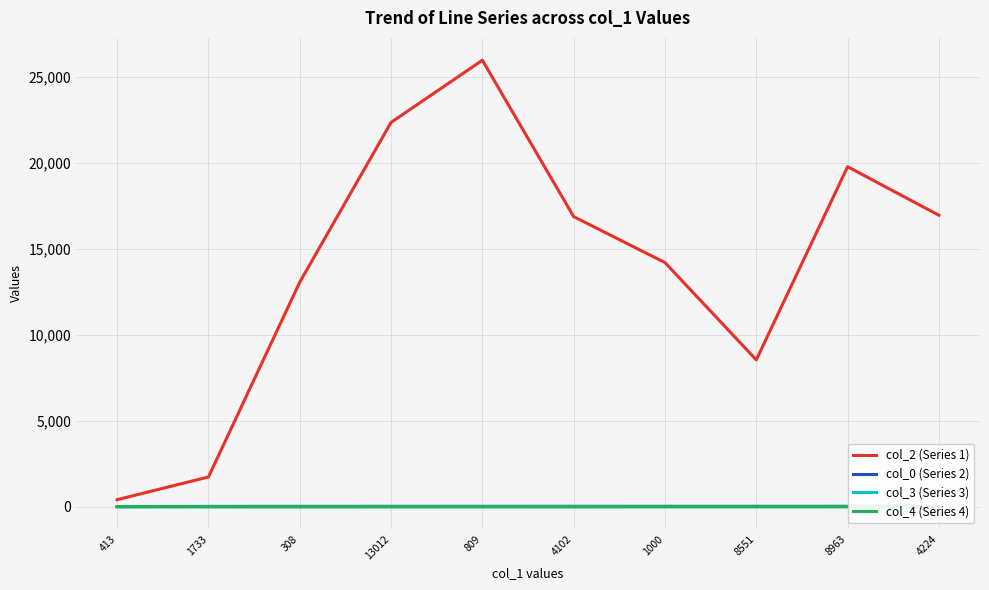

What is the label of the 6th point from the right?

809